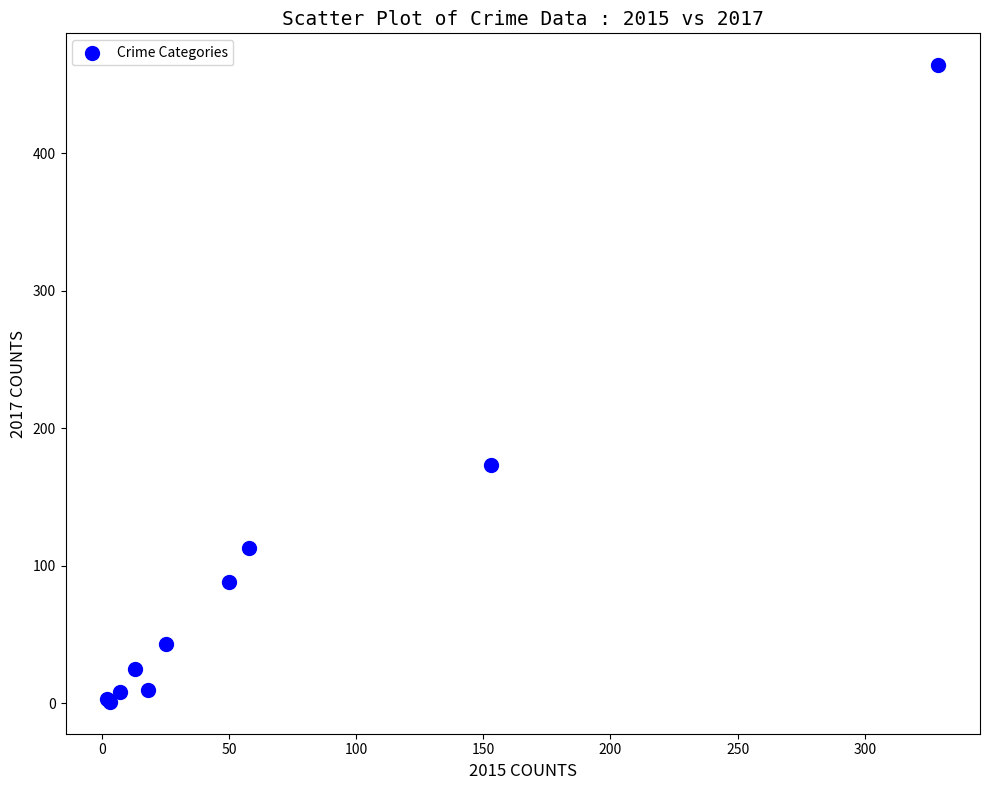

What Y value in the scatter plot is closest to 232?

173